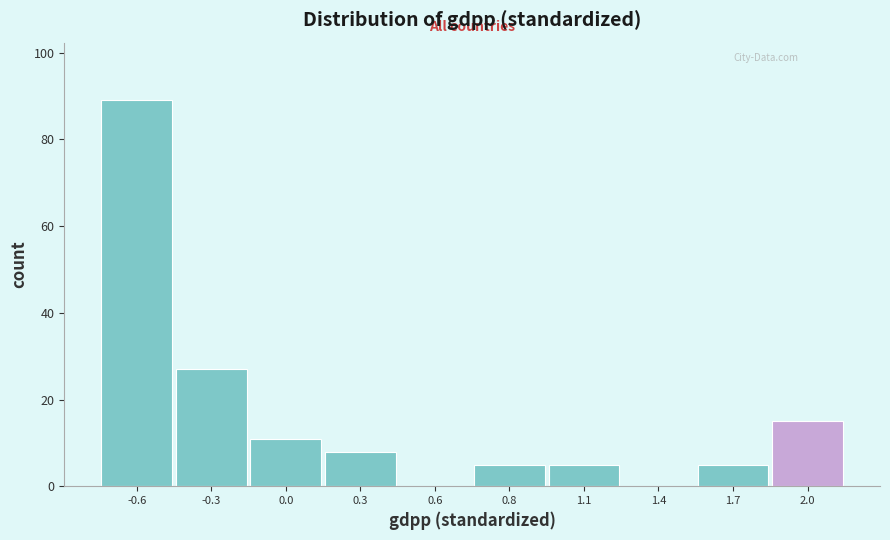

Reading left to right, transcribe all the data shown in this chart.

-0.6=89	-0.3=27	0.0=11	0.3=8	0.6=0	0.8=5	1.1=5	1.4=0	1.7=5	2.0=15